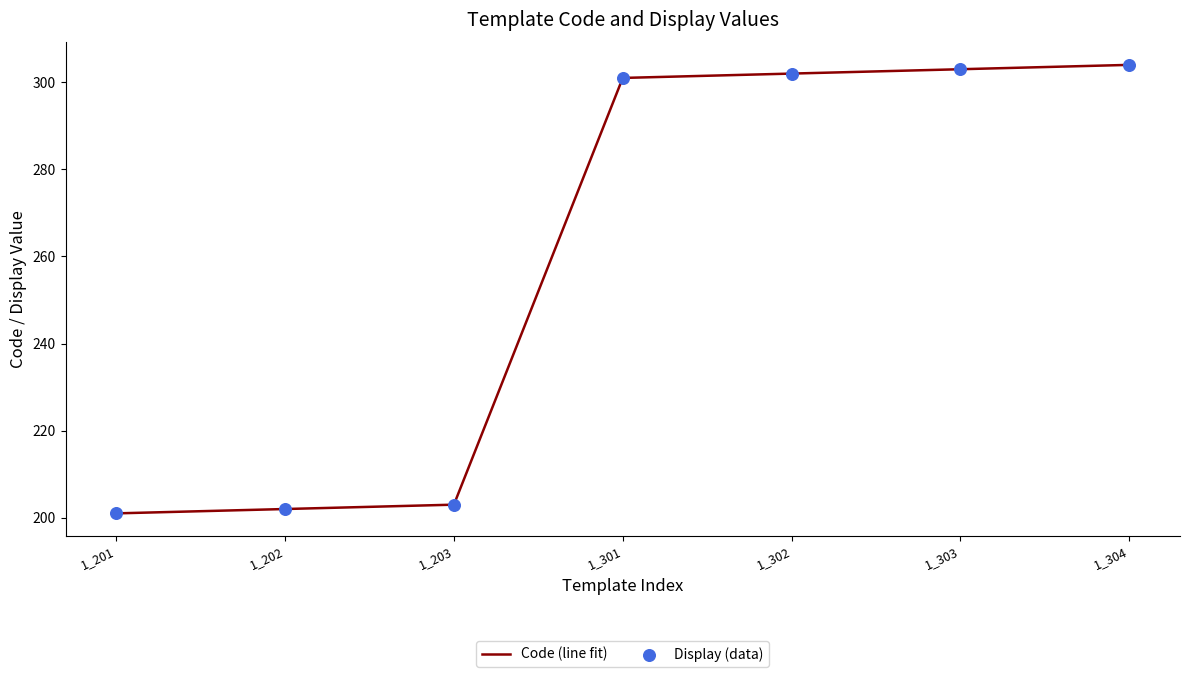

What is the change in value from 1_201 to 1_304?

+103